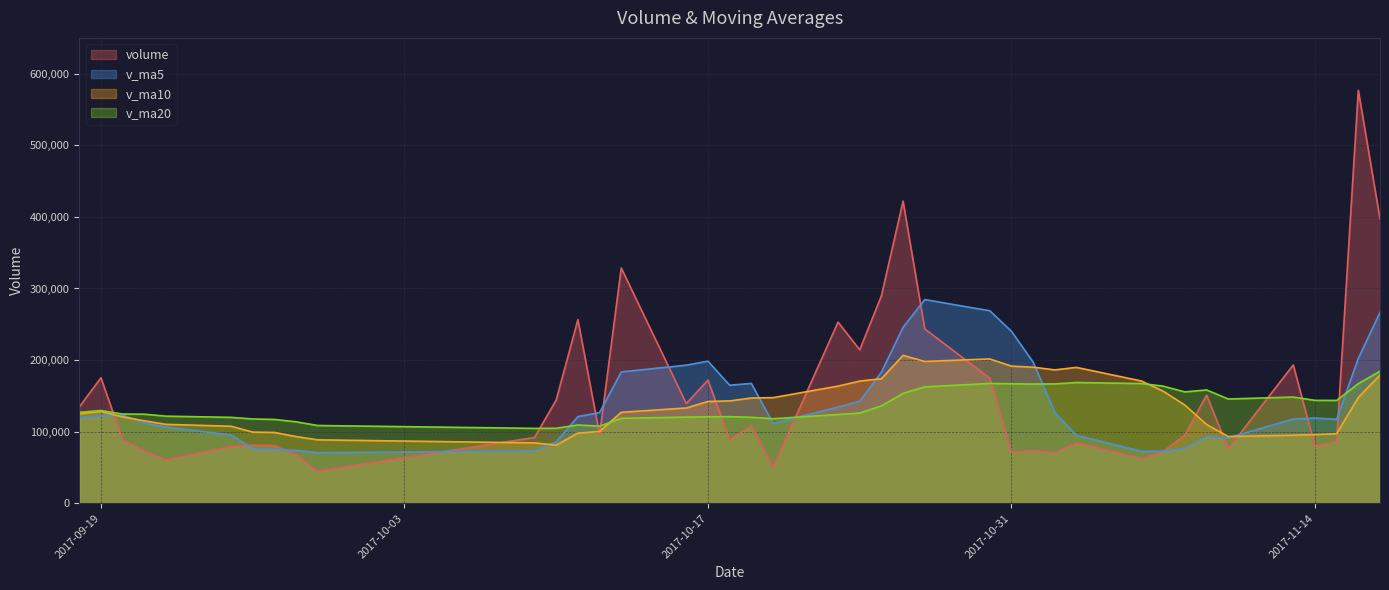

Which has a higher value, 2017-09-29 or 2017-09-22?

2017-09-22